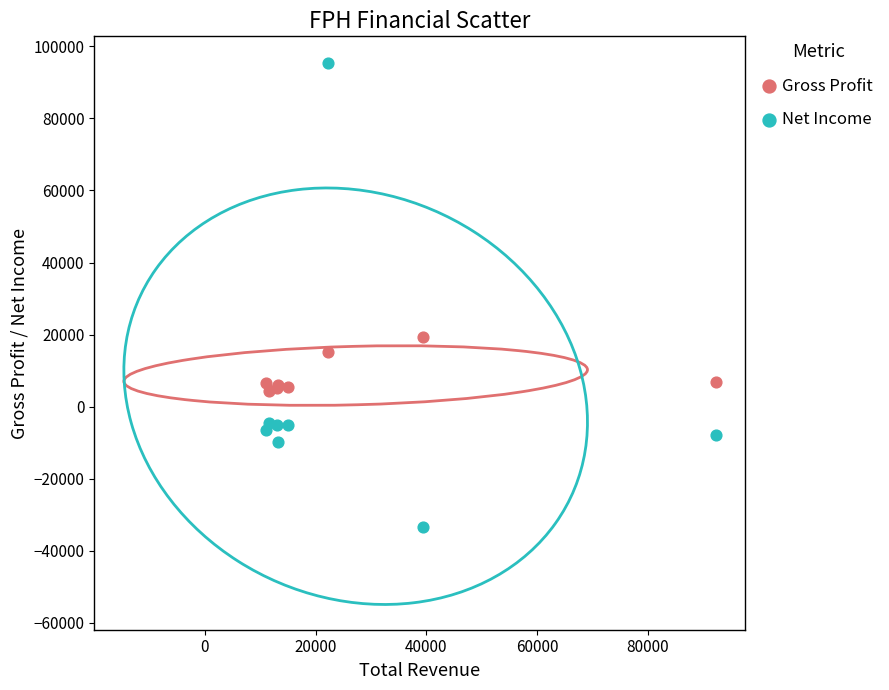

Across all series, what Y value is closest to 31000?

19300